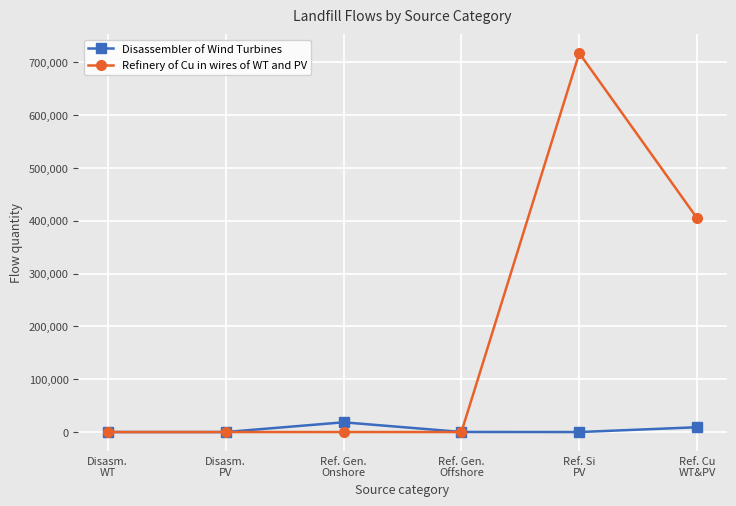

Which series has the largest range (max minus min)?

Refinery of Cu in wires of WT and PV